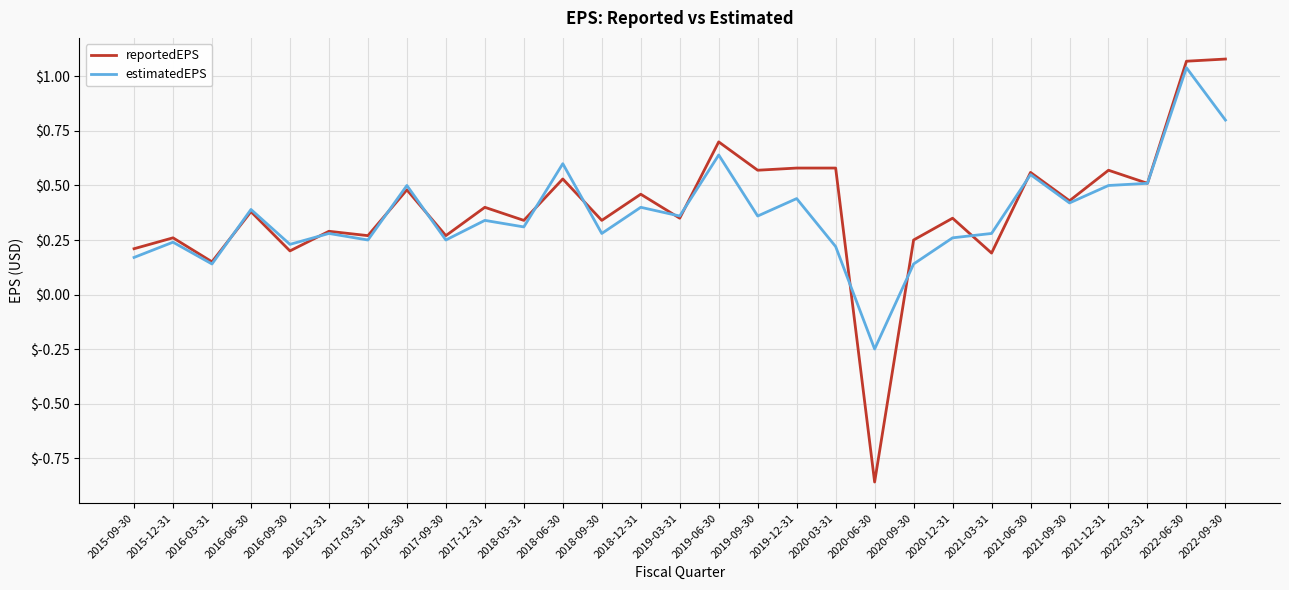

What position from the left is 2021-03-31?

23